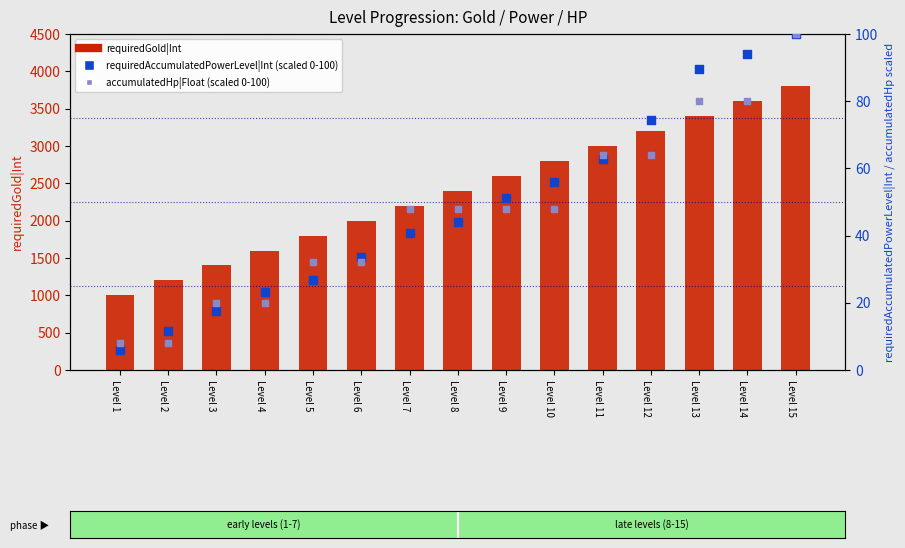

At how many categories does at least one series exceed 3309?

3